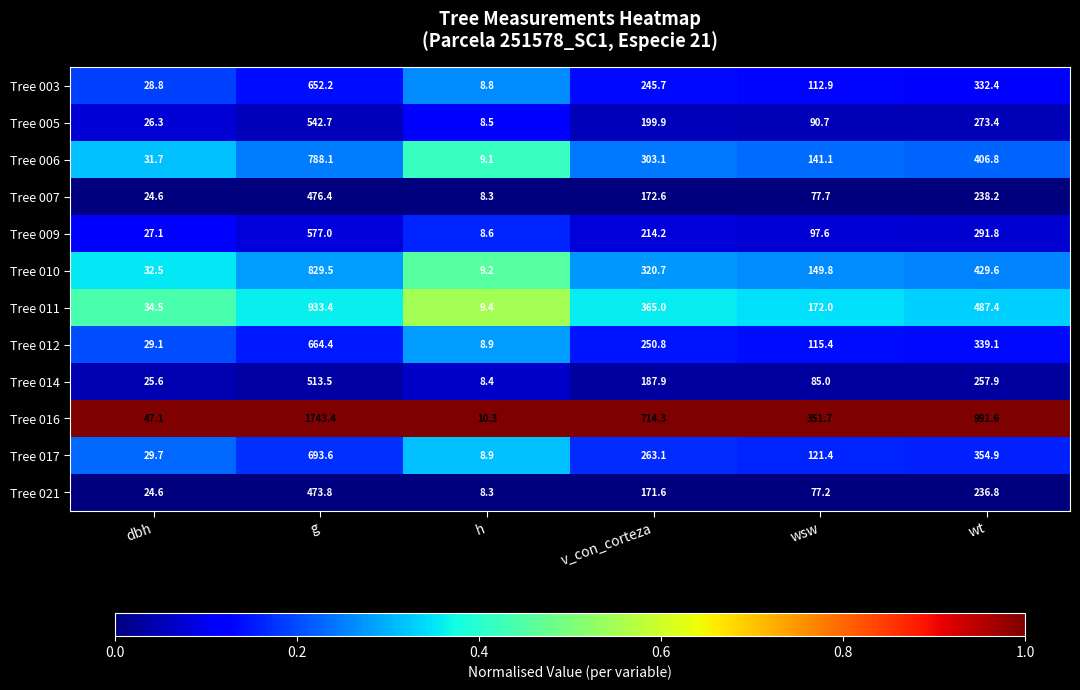

At which label does Tree 016 first exceed 714?

g